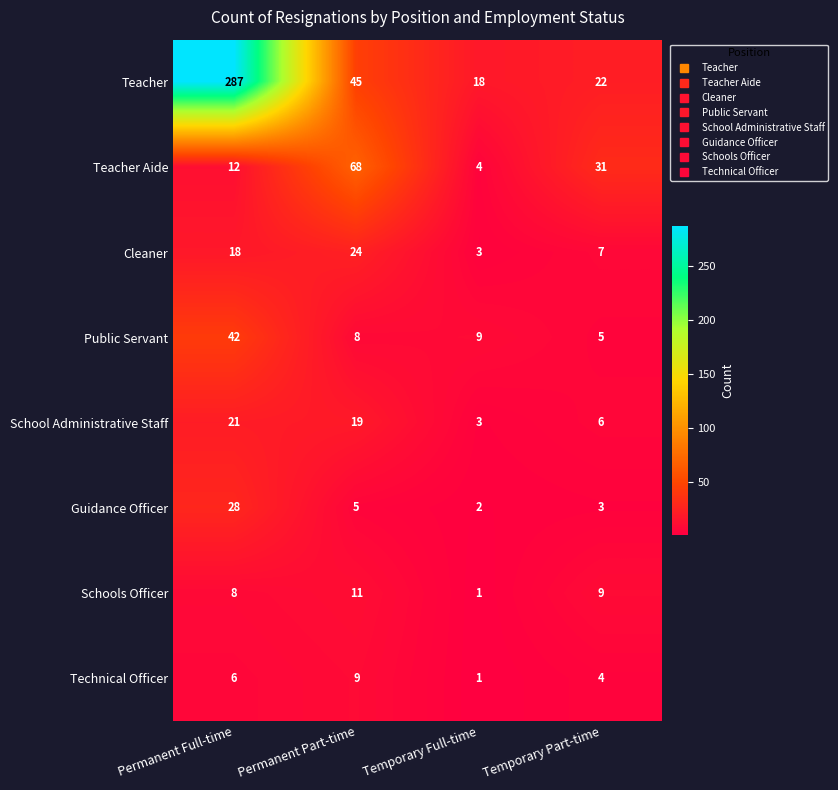

Where does the Public Servant series first go above 9?

Permanent Full-time